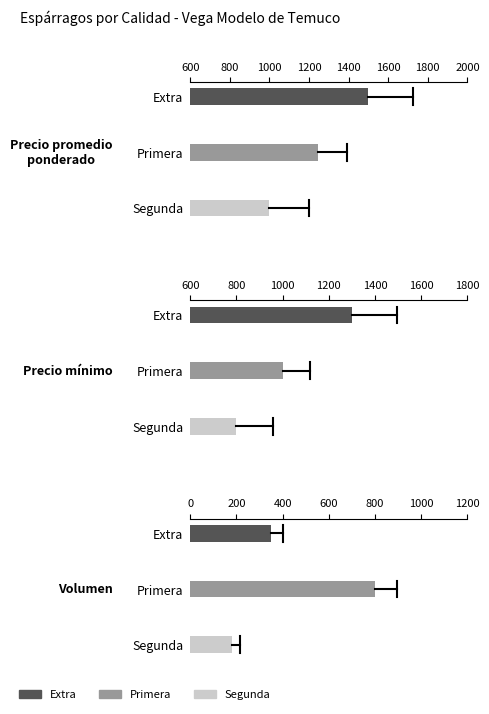

The value of Precio promedio ponderado at Segunda is 450. True or false?

False